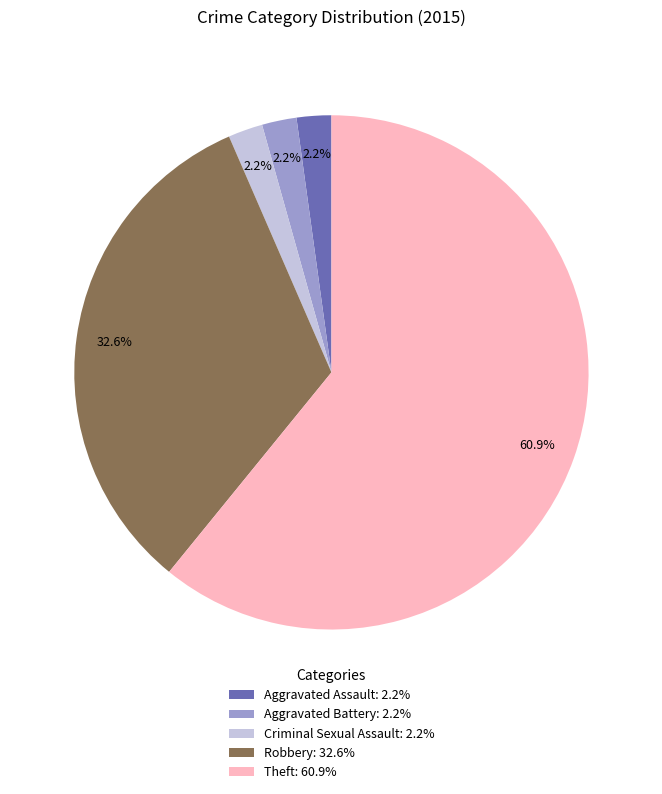

Is there any slice that represents more than half of the pie?

Yes